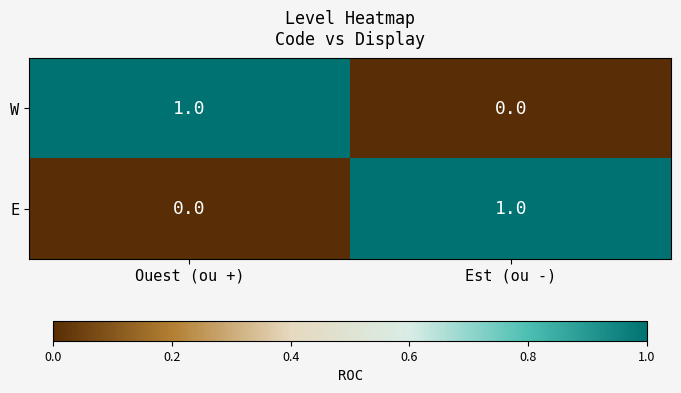

At which label does E reach its peak?

Est (ou -)